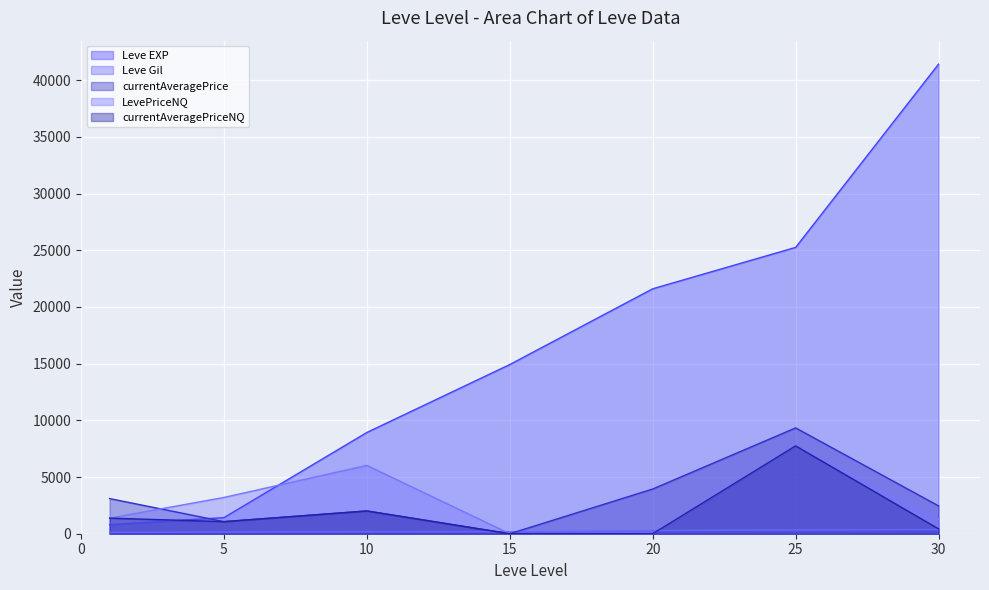

True or false: currentAveragePrice has more than 0 points higher than both neighbors.

True